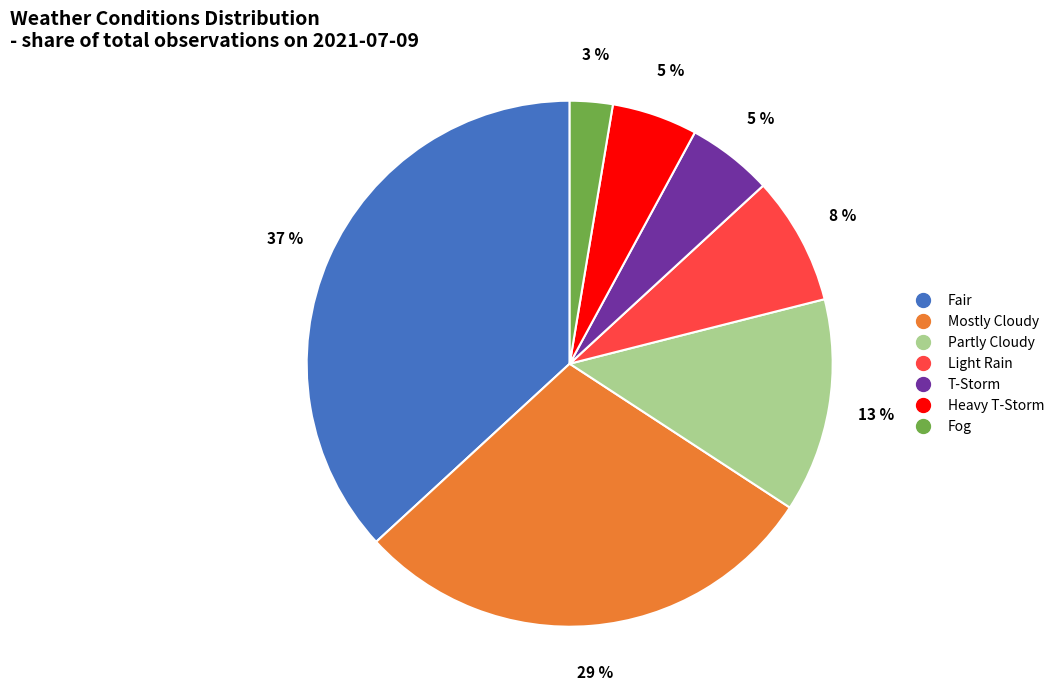

How many segments does this pie chart have?

7